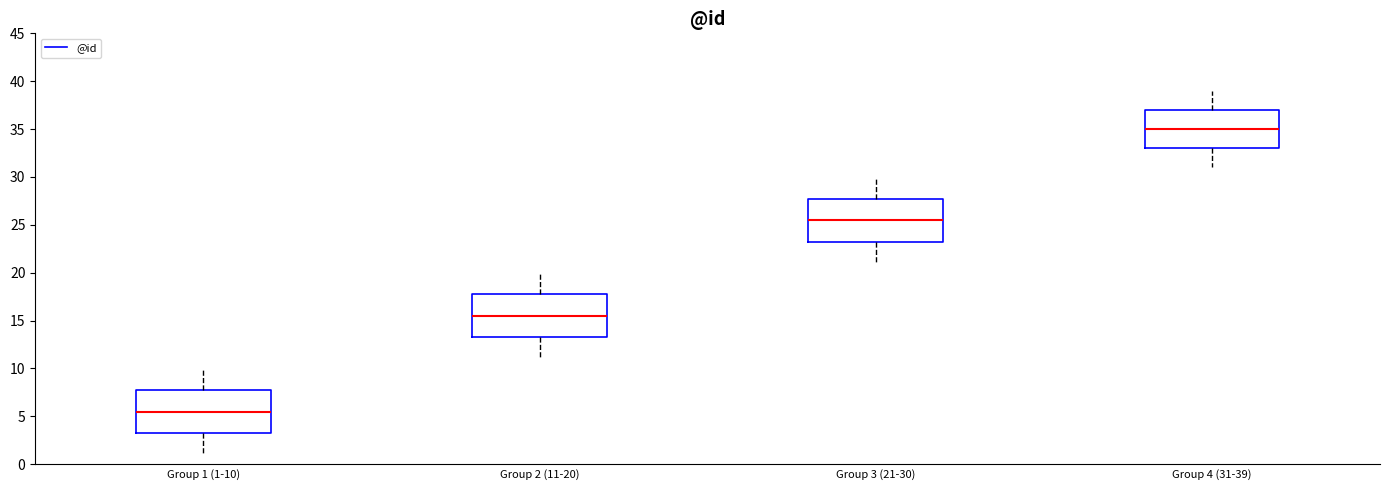

Reading left to right, read every box against the y-axis: the position of its median line, the range the box covers, and the ends of its whiskers. The values are not printed on the chart, so give them approximately, as read against the axis.

Group 1 (1-10): median 5.5, box 3.5 to 8.0, whiskers 1.0 to 10.0
Group 2 (11-20): median 15.5, box 13.5 to 18.0, whiskers 11.0 to 20.0
Group 3 (21-30): median 25.5, box 23.5 to 28.0, whiskers 21.0 to 30.0
Group 4 (31-39): median 35.0, box 33.0 to 37.0, whiskers 31.0 to 39.0